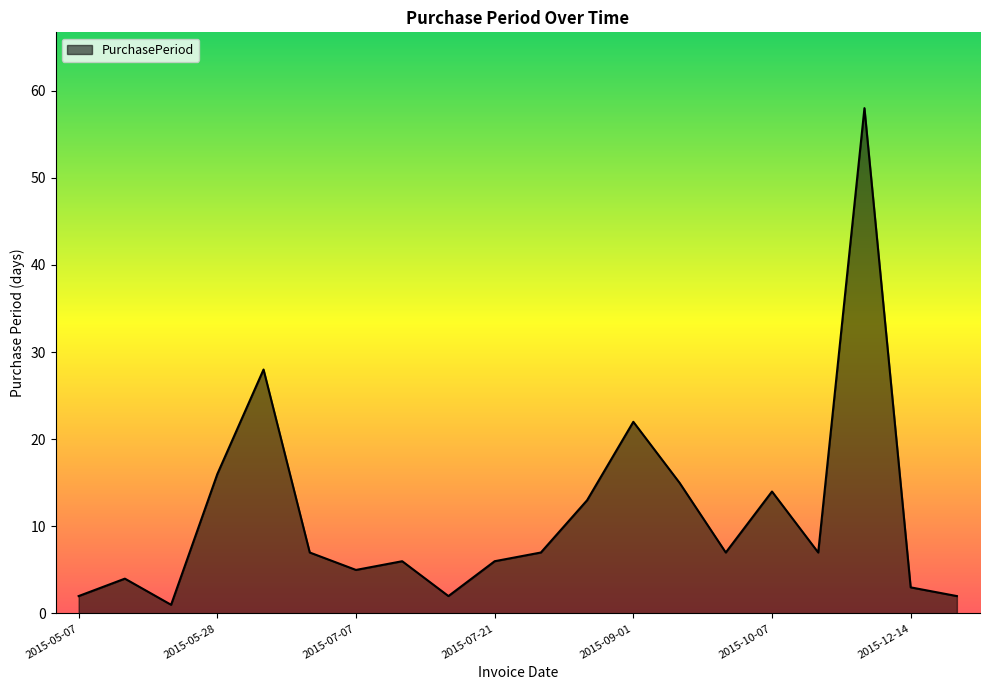

How many interior local peaks (higher than both neighbors) does the data have?

6